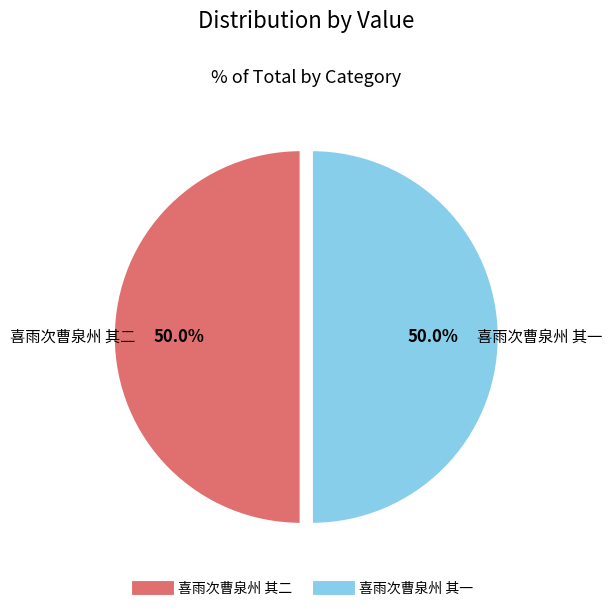

Approximately how many times larger is the value at 喜雨次曹泉州 其二 compared to 喜雨次曹泉州 其一?

1.0